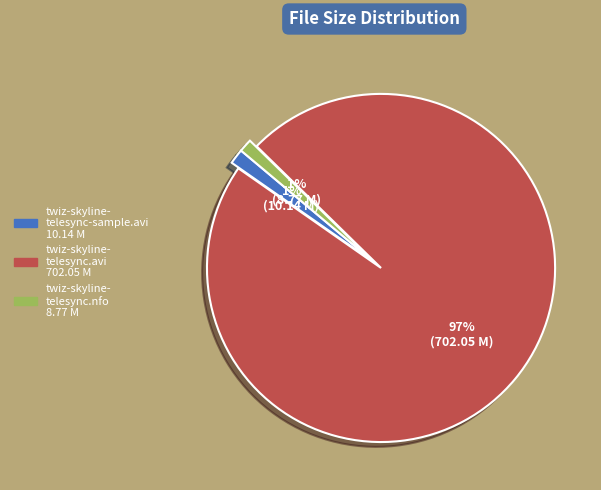

To the nearest percent, what is the average slice percentage?

33%